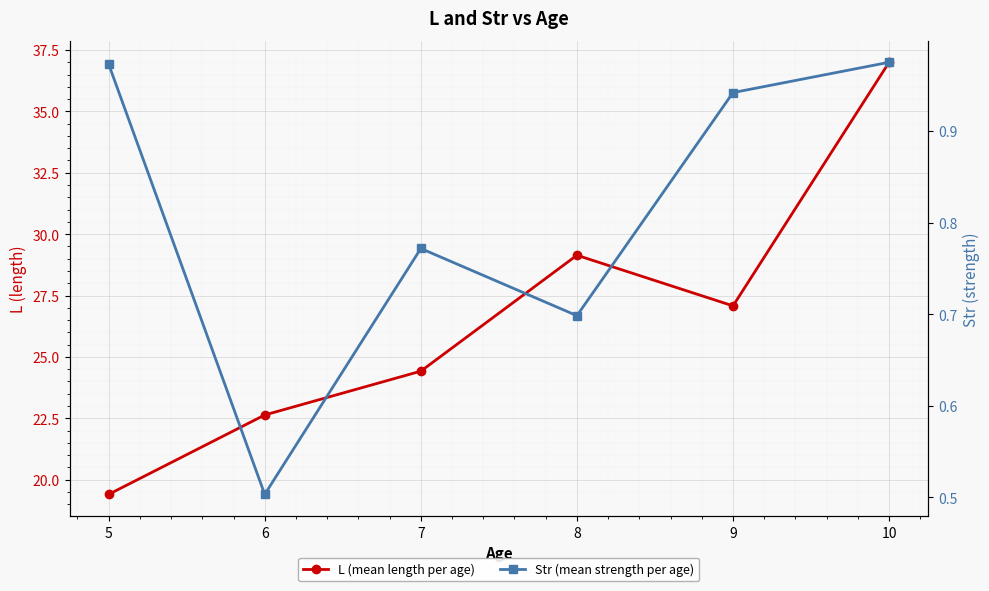

Rank the series by their maximum value, from highest to lowest.

L (mean length per age), Str (mean strength per age)